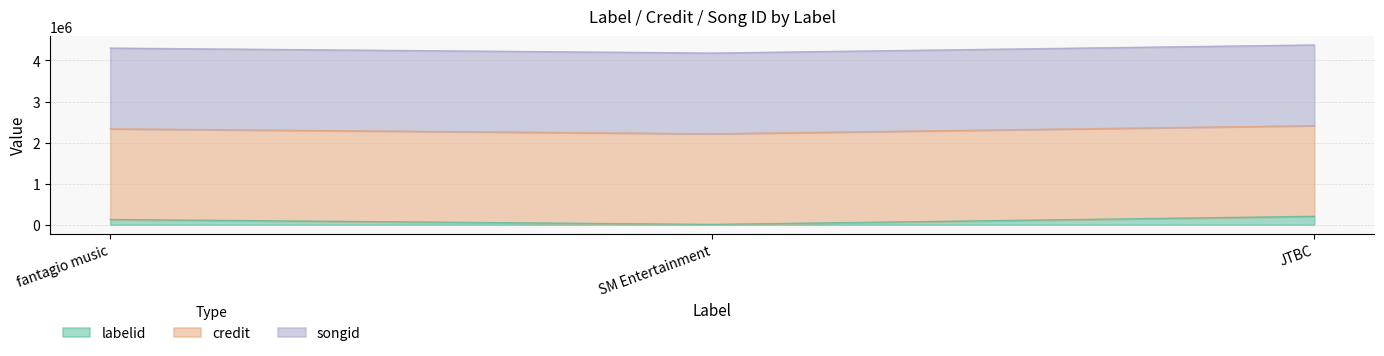

What is the maximum value for songid?

1964814